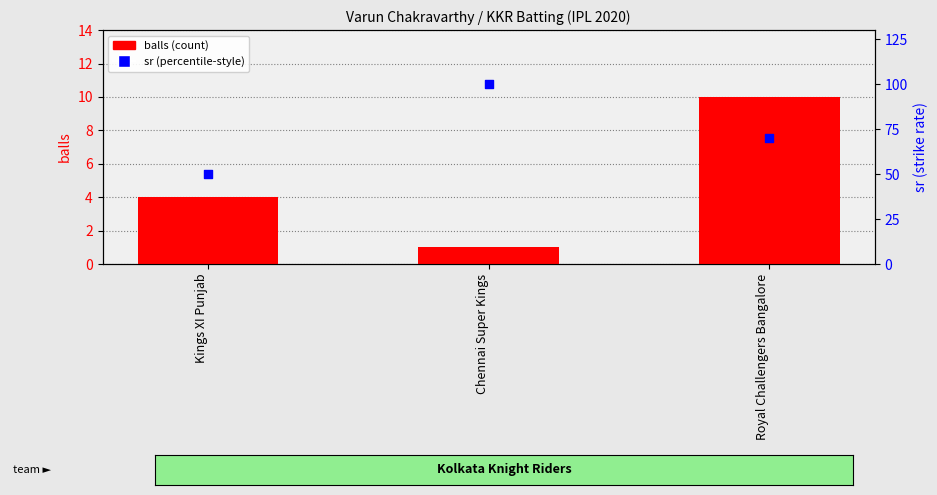

What is the total value across all series at Chennai Super Kings?

101